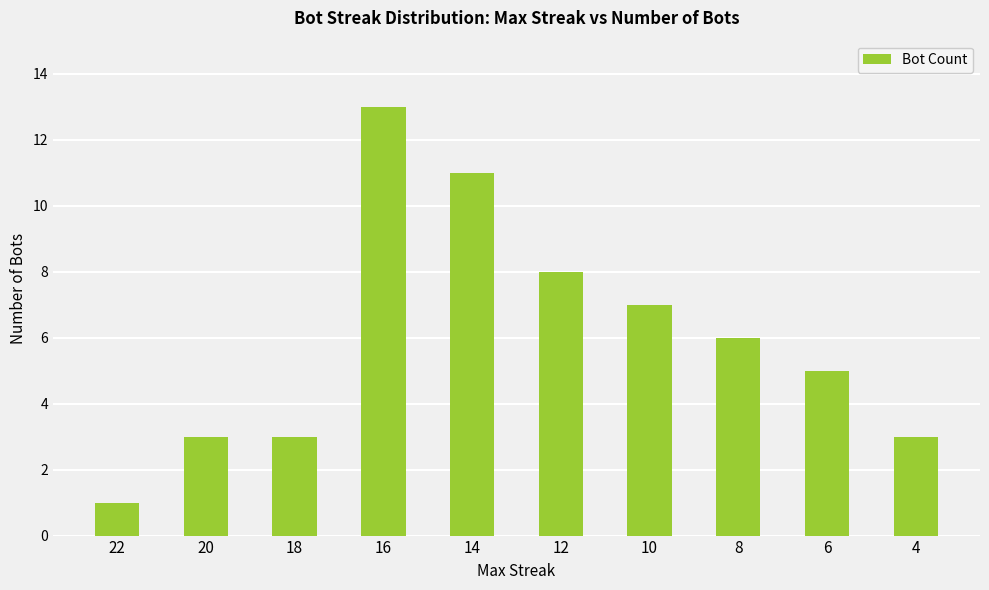

True or false: the data shows 6 at 8.

True